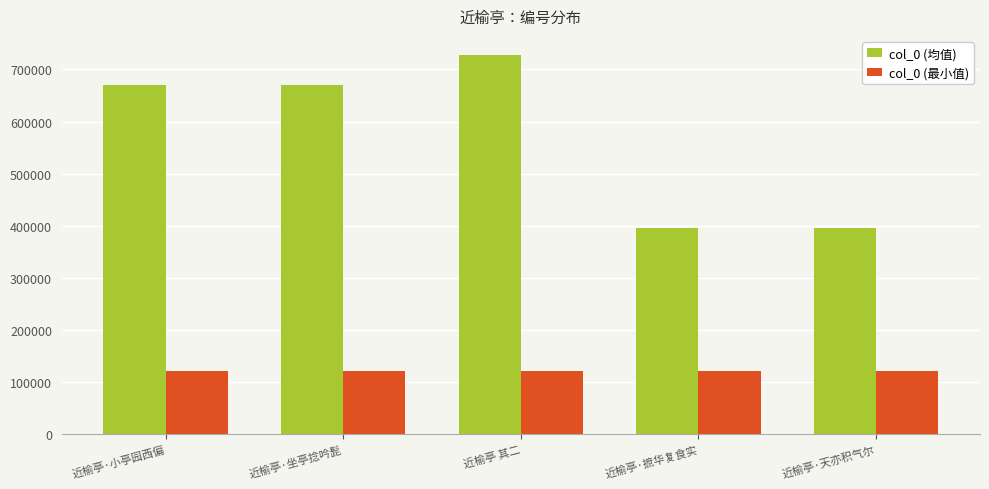

Which series has the largest range (max minus min)?

col_0 (均值)